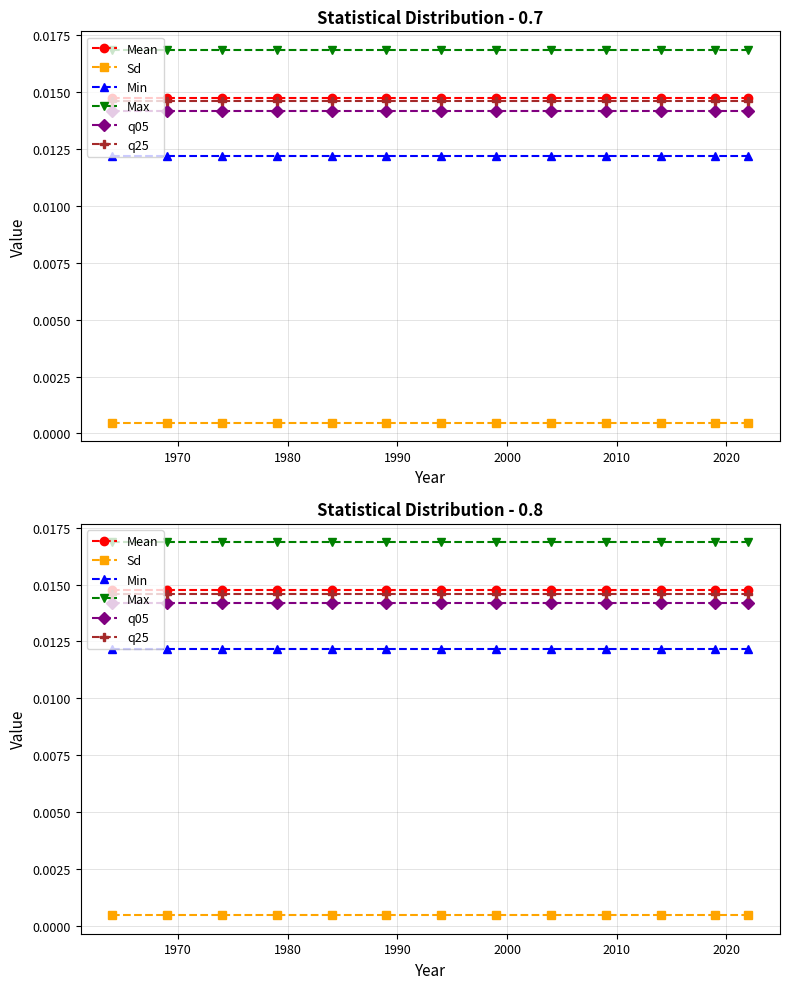

At how many categories does at least one series exceed 0?

13